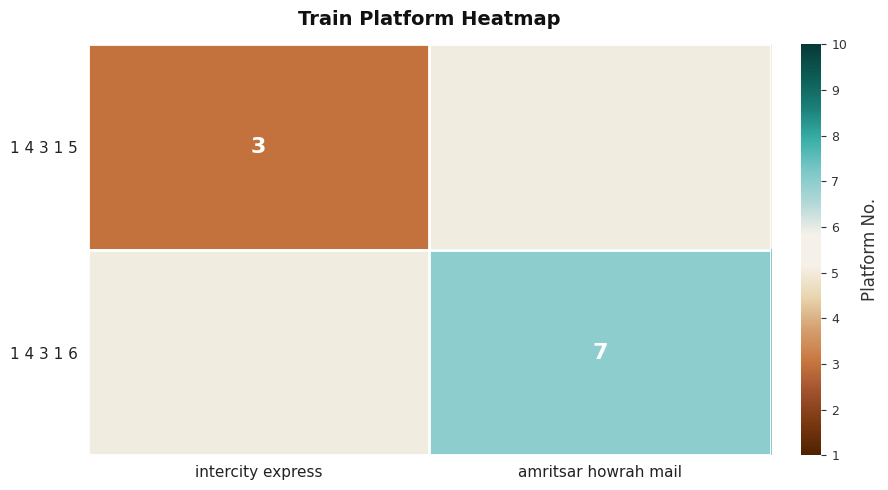

Is it true that 1 4 3 1 5 equals 3 at intercity express?

True